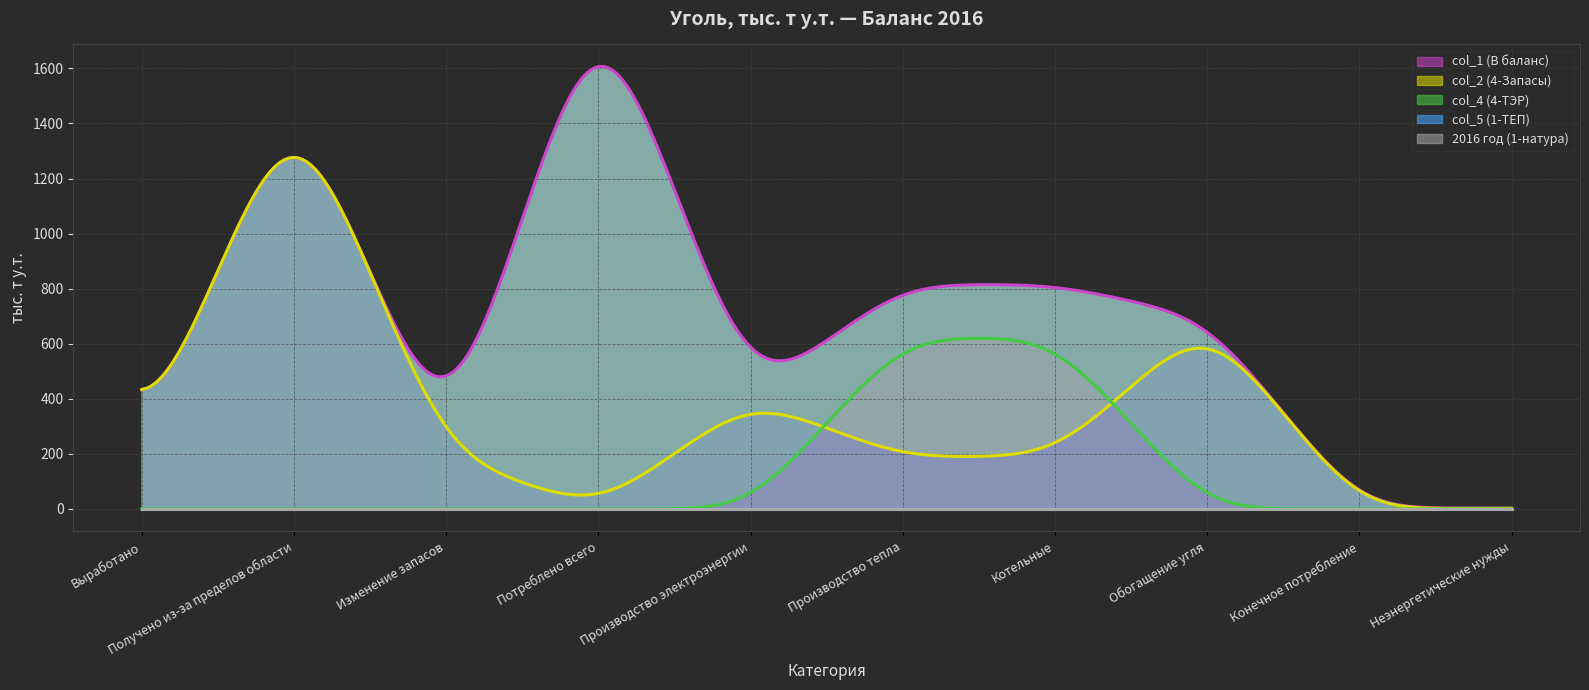

What are all the series names shown in the legend?

col_1 (В баланс), col_2 (4-Запасы), col_4 (4-ТЭР), col_5 (1-ТЕП), 2016 год (1-натура)